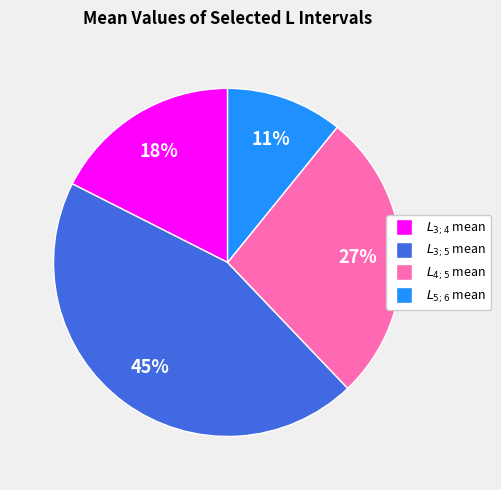

To the nearest percent, what percentage of the pie is $L_{3;5}$ mean?

45%